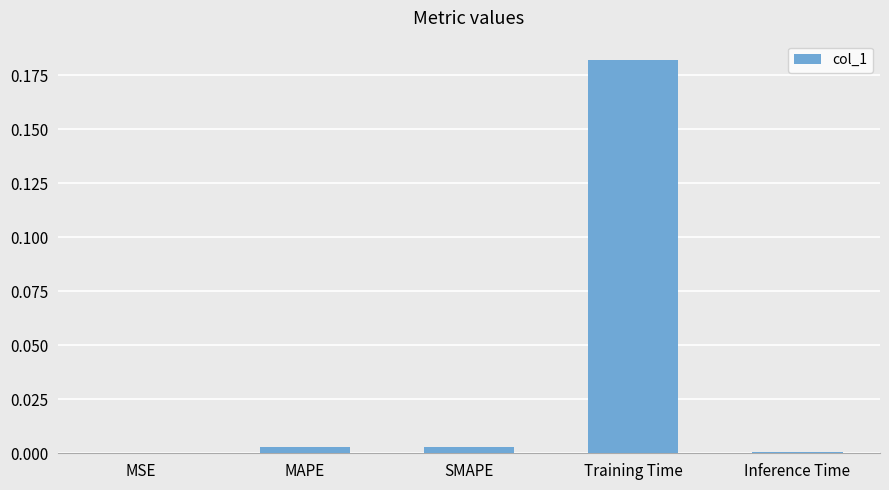

Which label corresponds to the largest value in the chart?

Training Time